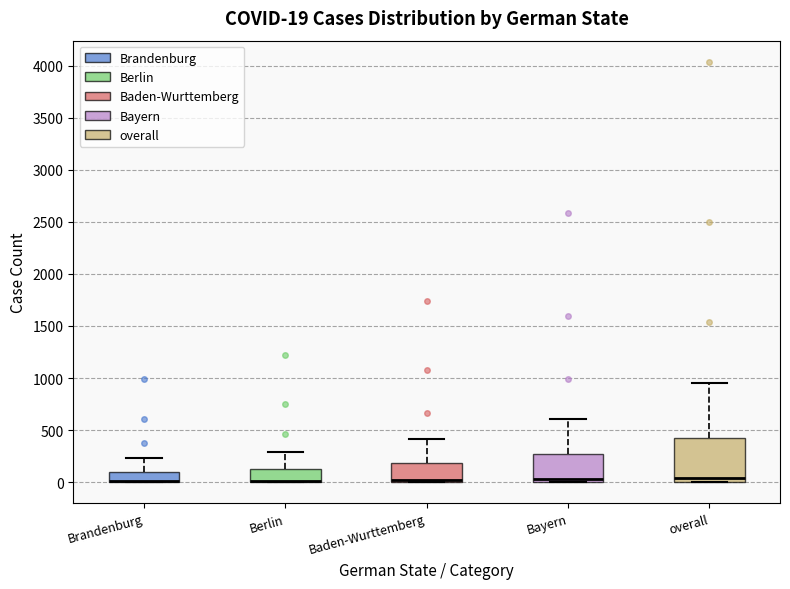

Which box is the tallest, from its lower edge to its upper edge?

overall